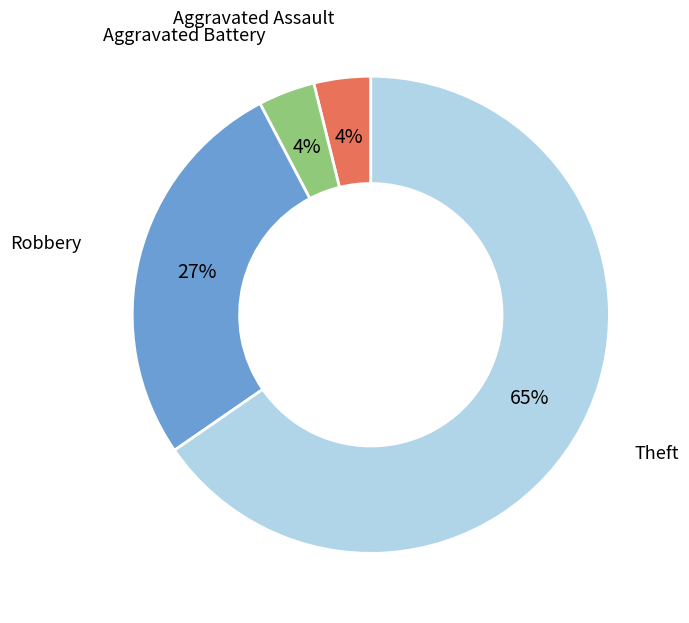

Is it true that Robbery is 27% of the pie?

True